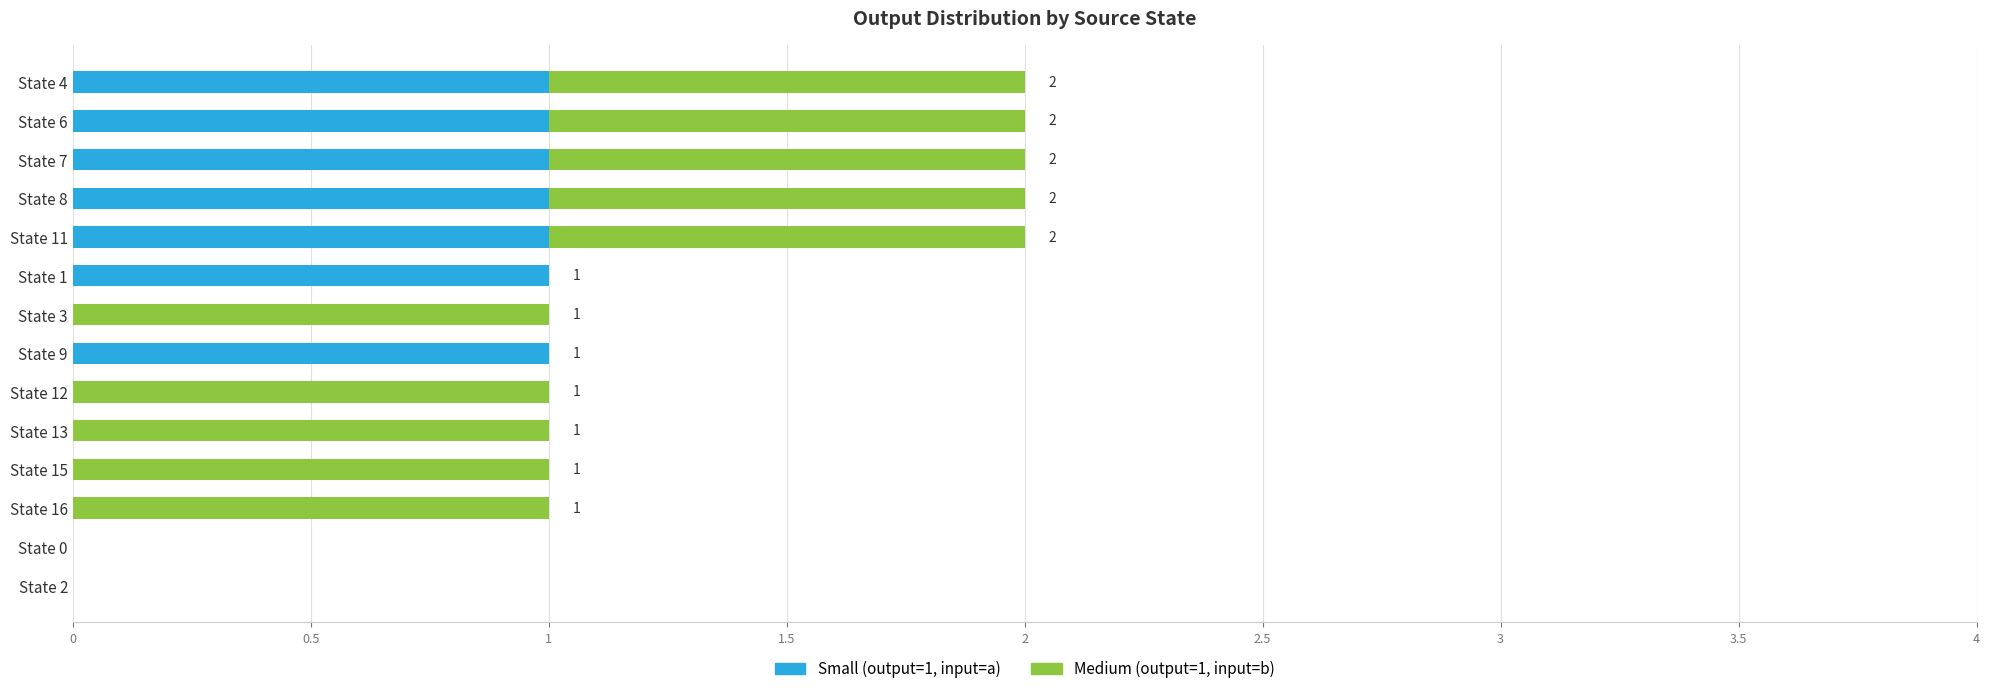

The value of Small (output=1, input=a) at State 9 is 1. True or false?

True